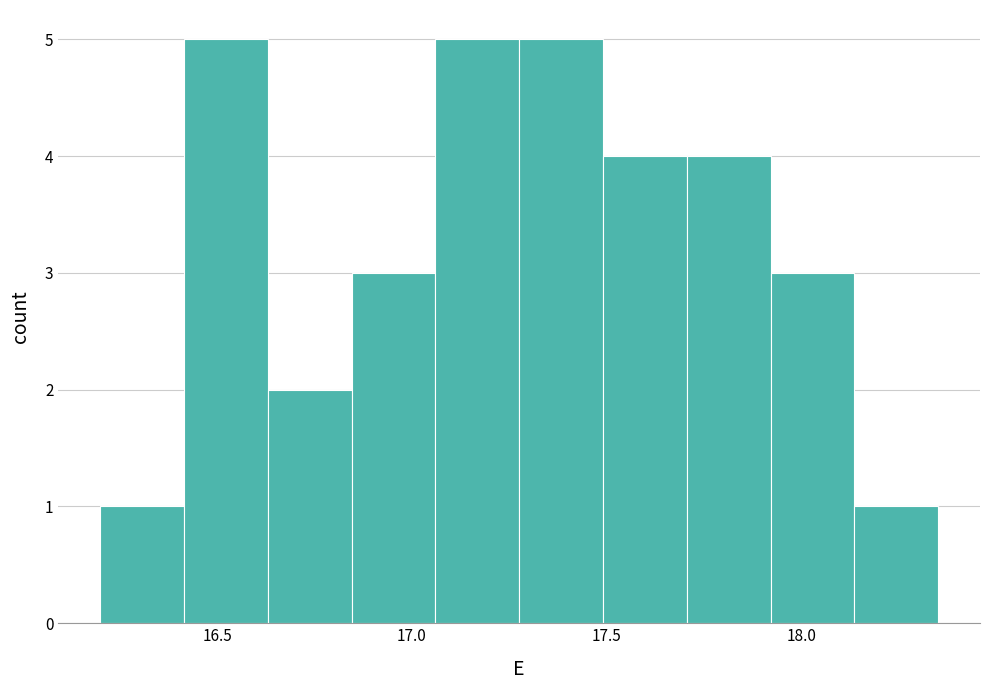

How tall is the bar that spans 17.490 to 17.705 on the x-axis? Neither the bar edges nor the heights are printed on the chart, so give them approximately, as read against the axes.

4